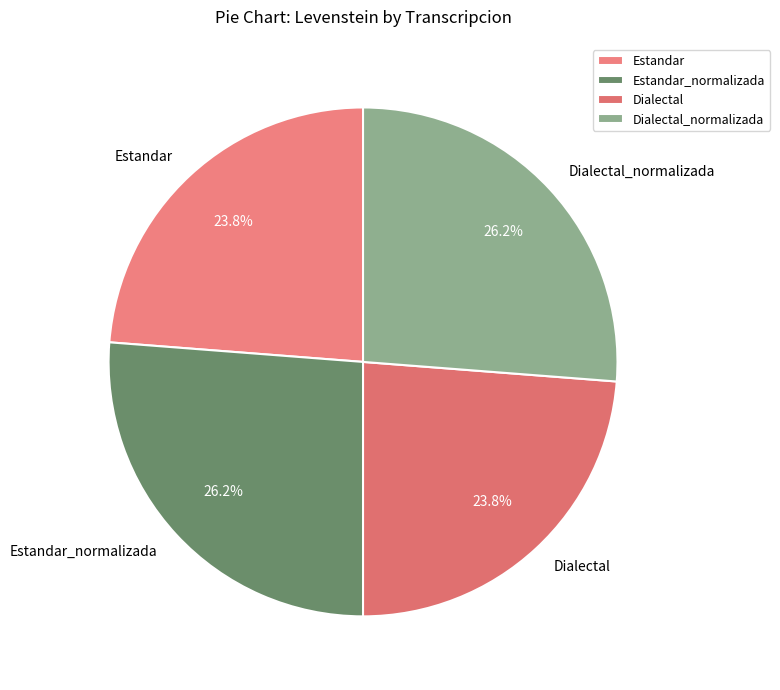

Does Dialectal represent more than half of the total?

No